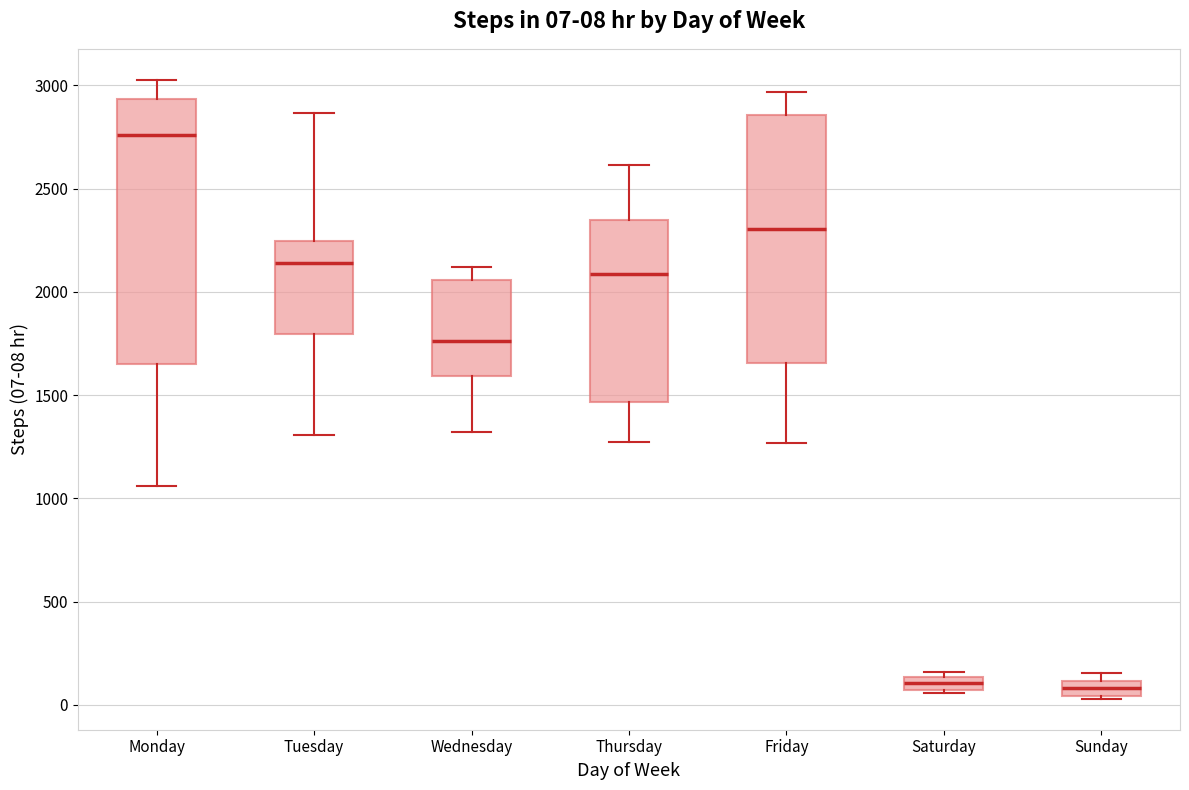

Which box is the tallest, from its lower edge to its upper edge?

Monday